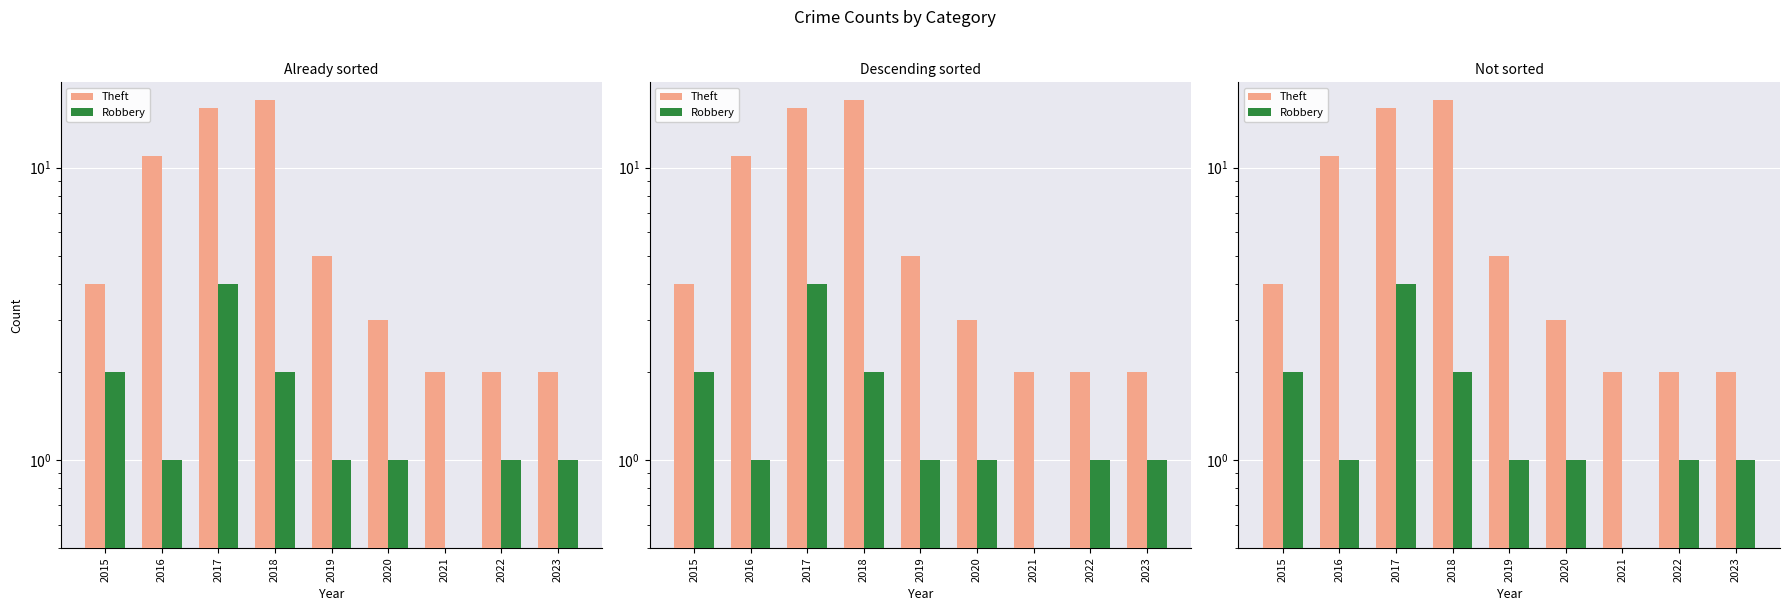

Where does the Theft series first go above 4?

2016